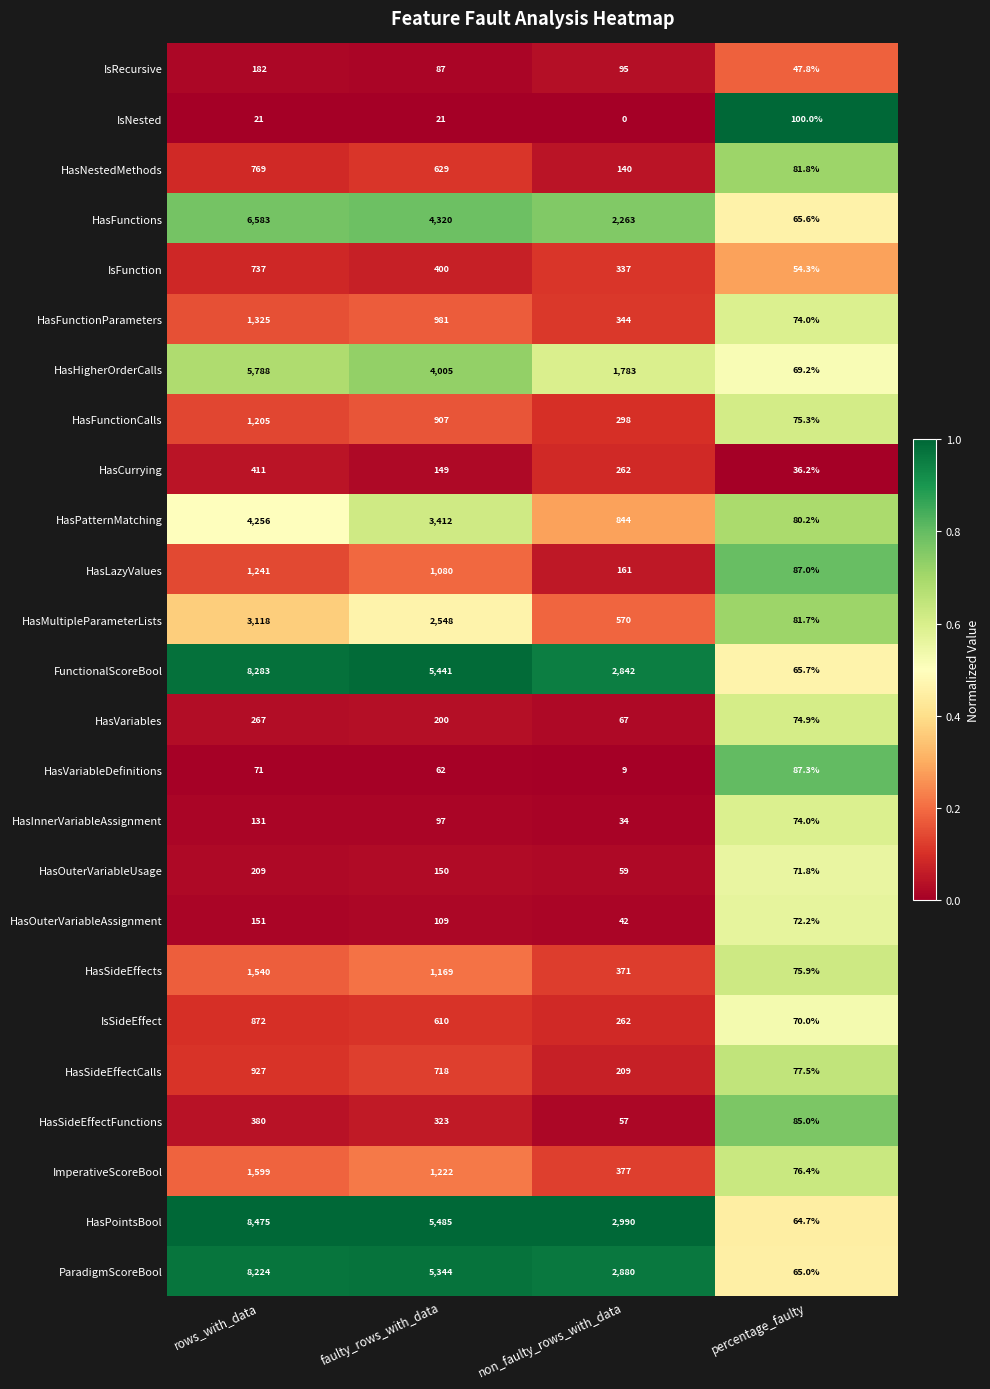

What is the sum of the HasVariableDefinitions values at rows_with_data and percentage_faulty?

158.3